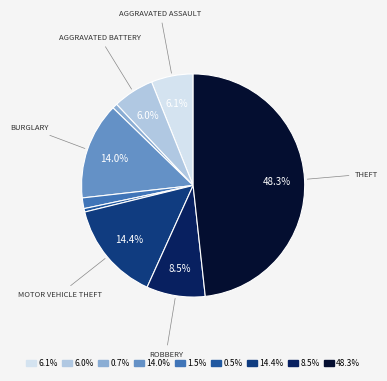

Approximately how many times larger is the value at 8.5% compared to 0.5%?

17.1